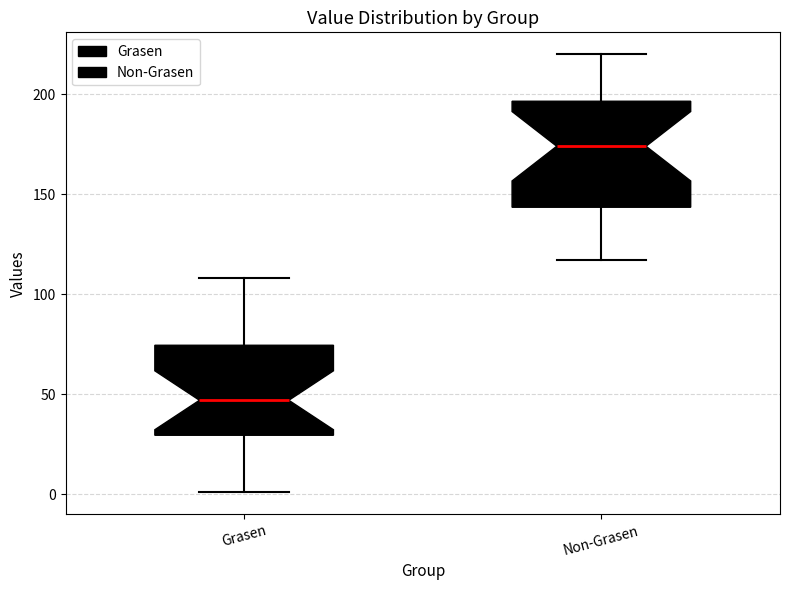

Reading left to right, read every box against the y-axis: the position of its median line, the range the box covers, and the ends of its whiskers. The values are not printed on the chart, so give them approximately, as read against the axis.

Grasen: median 45, box 30 to 75, whiskers 0 to 110
Non-Grasen: median 175, box 145 to 195, whiskers 115 to 220